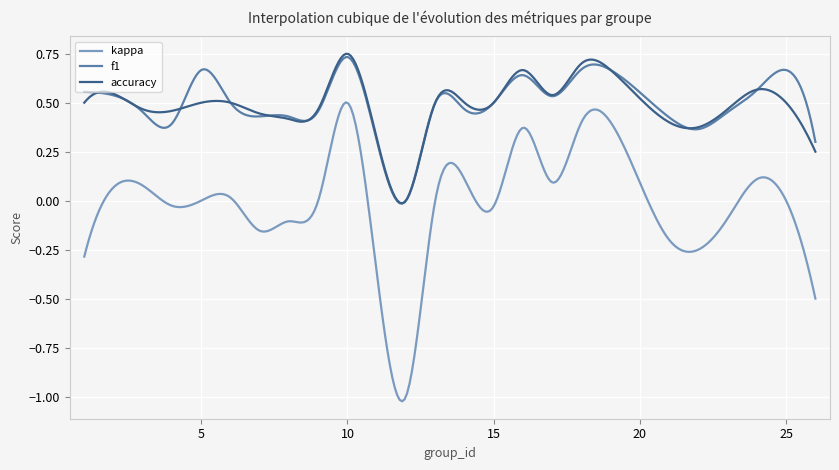

Which series has the widest spread of values?

kappa